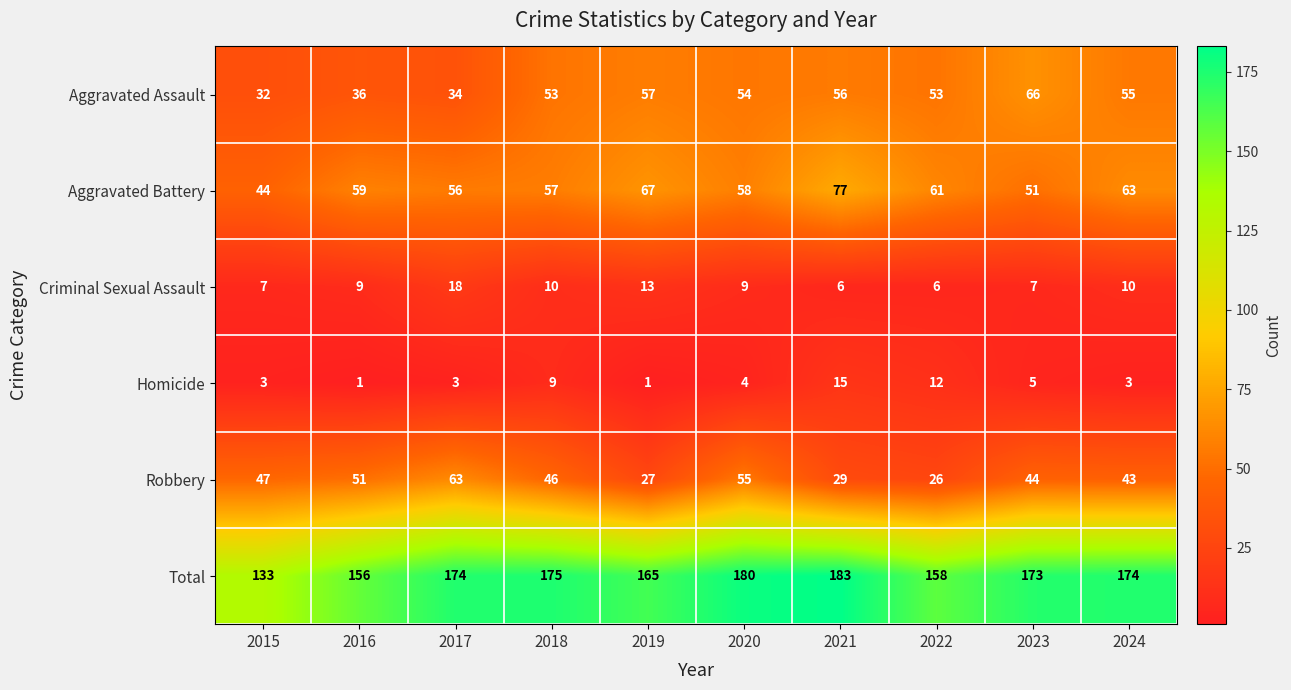

At 2021, list the series in order from smallest to largest.

Criminal Sexual Assault, Homicide, Robbery, Aggravated Assault, Aggravated Battery, Total